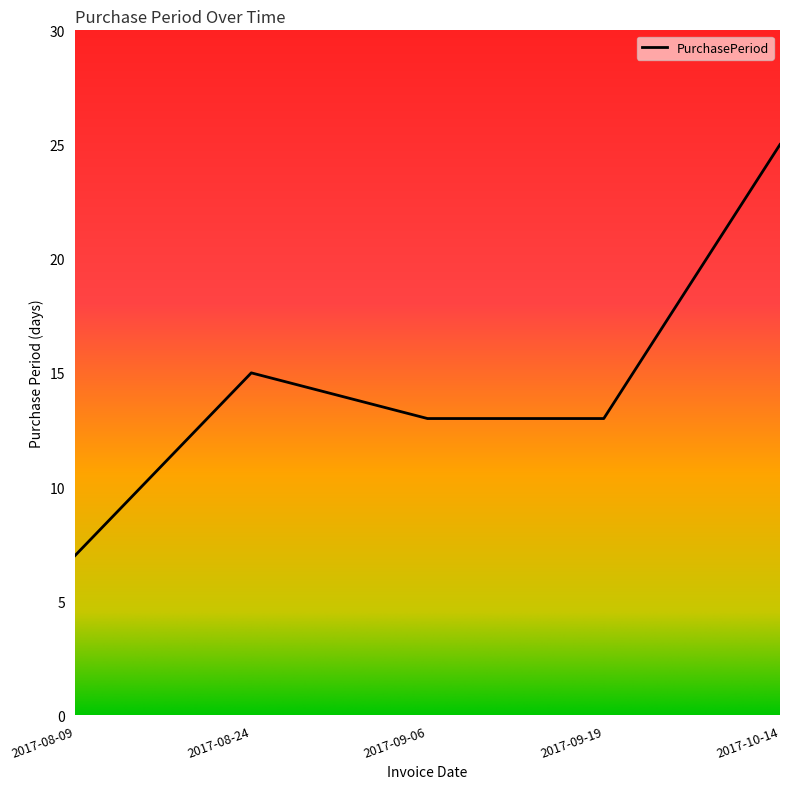

Which category has the lowest value across all series?

2017-08-09